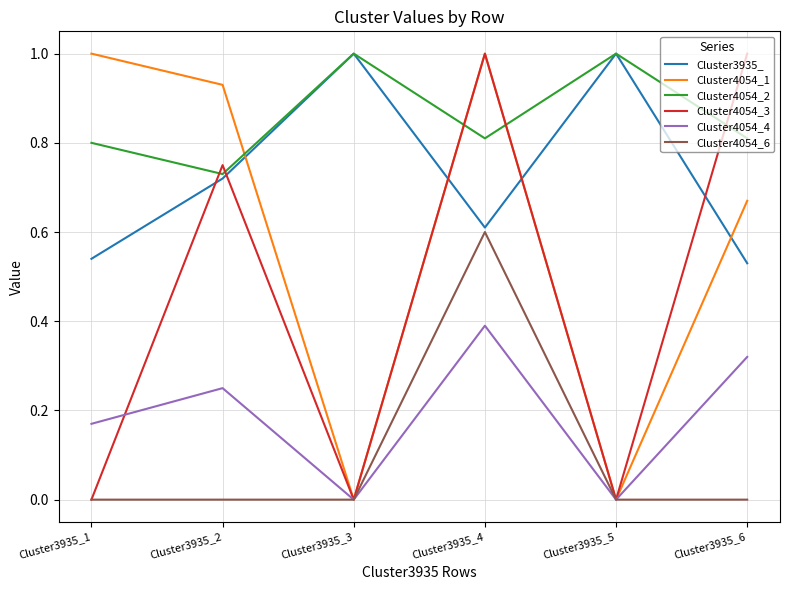

At which category is the sum across all series the highest?

Cluster3935_4